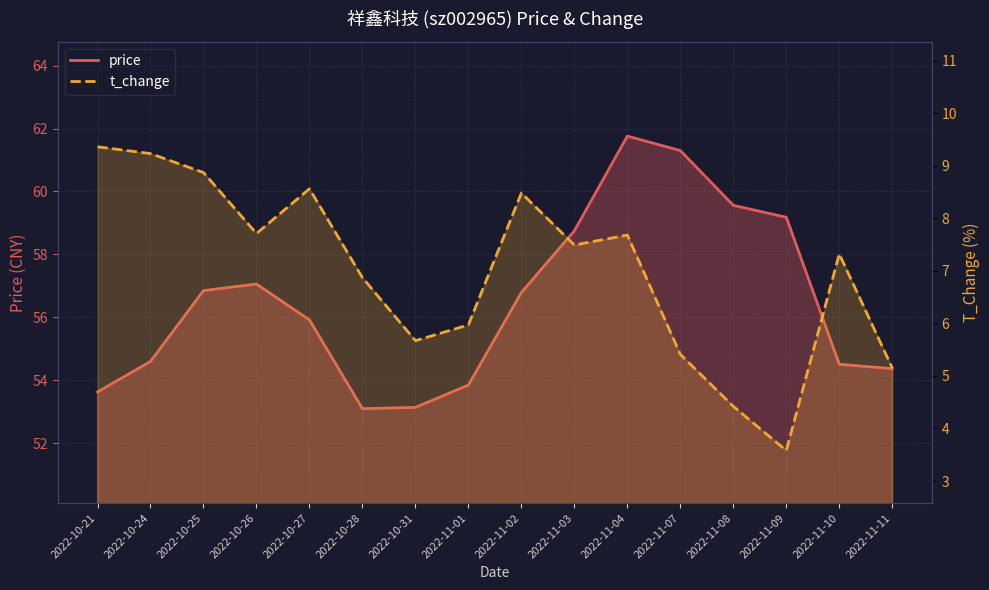

What is the spread (max minus min) of values at 2022-11-07?

55.9